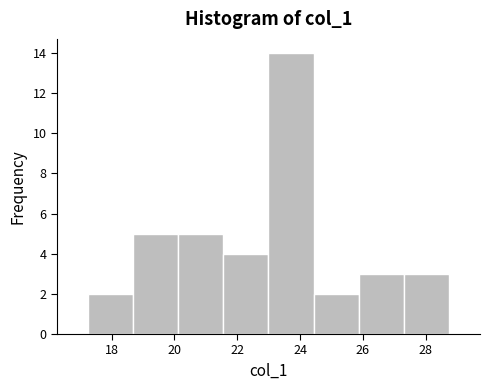

Over which range of the x-axis is the bar tallest?

23.0 to 24.4